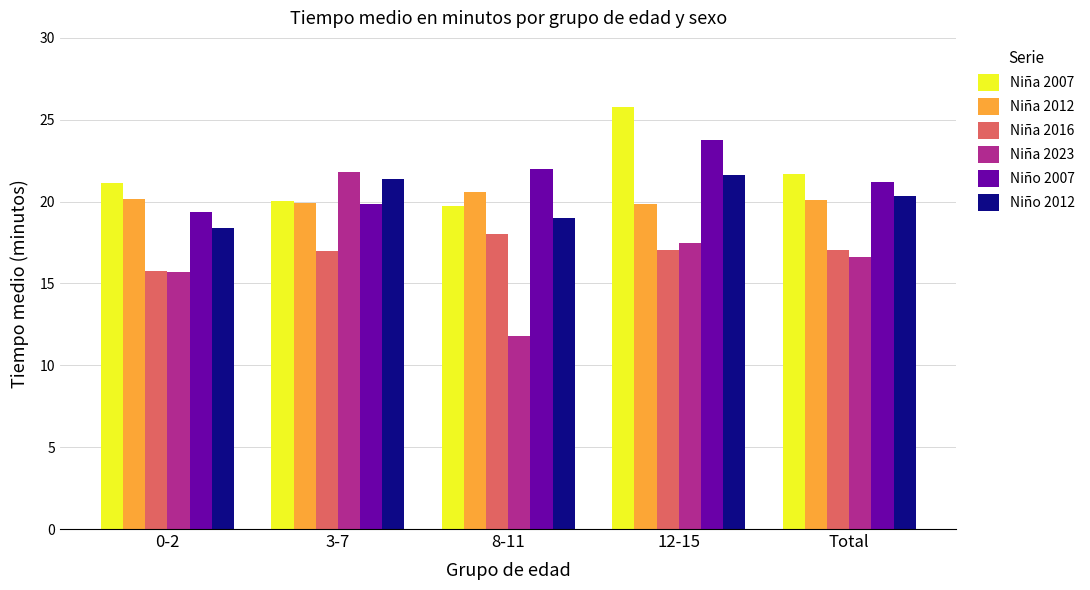

Which series changed the most between 3-7 and 8-11?

Niña 2023